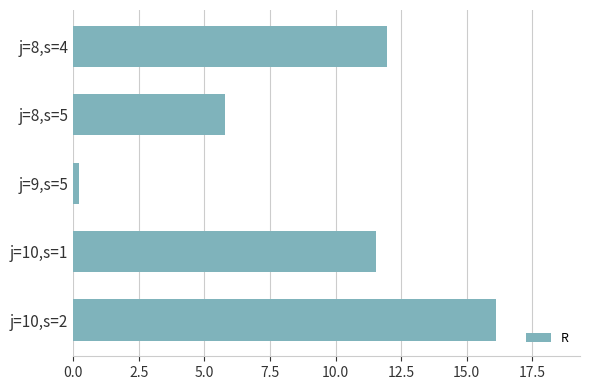

The value at j=10,s=1 is 6.3. True or false?

False